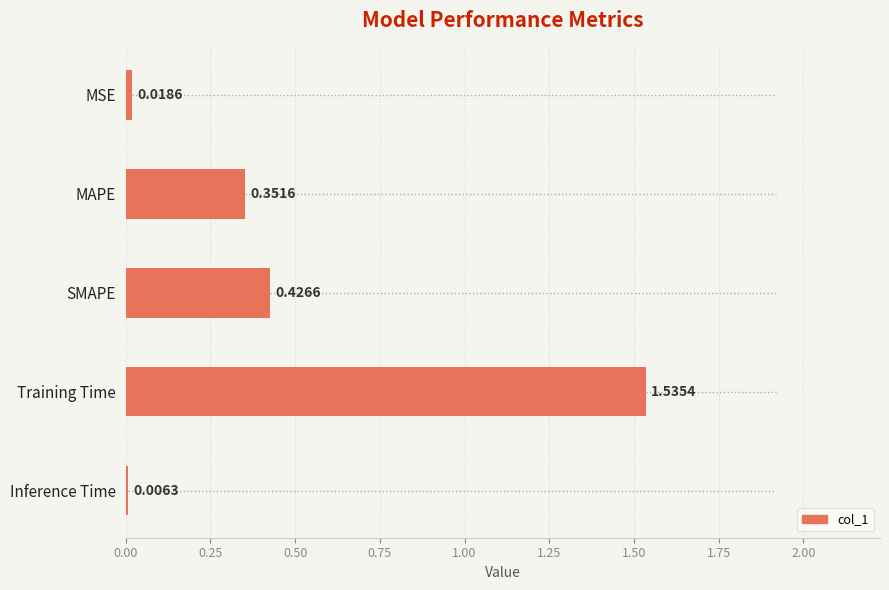

Count the number of categories in the chart.

5